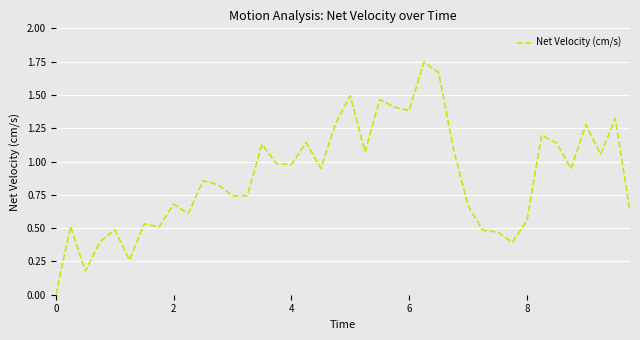

How many lines are shown in the chart?

1